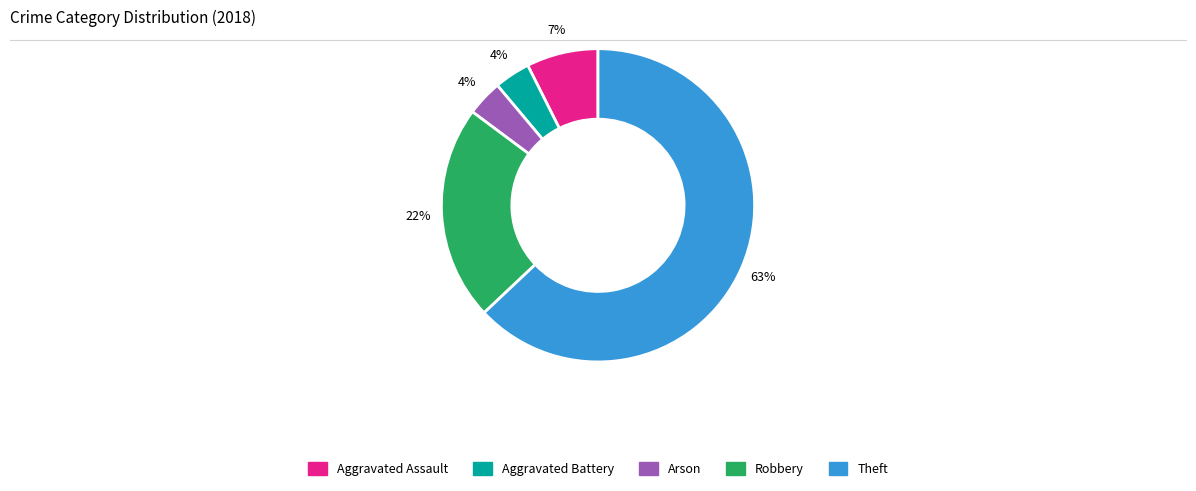

To the nearest percent, what percentage of the pie is Aggravated Assault?

7%